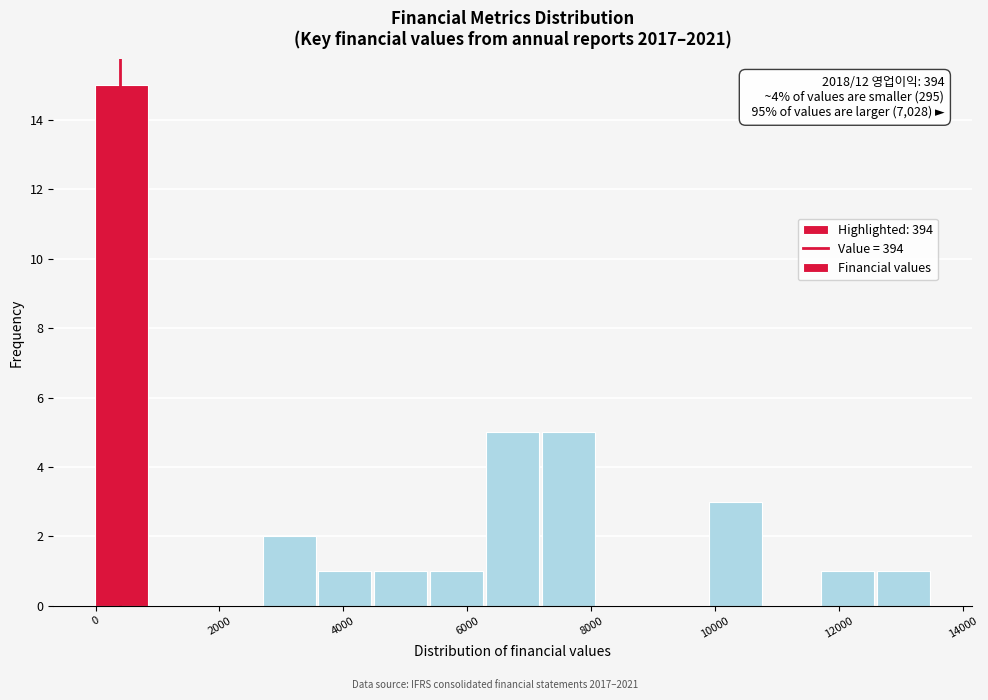

Over which range of the x-axis is the bar tallest?

0 to 800